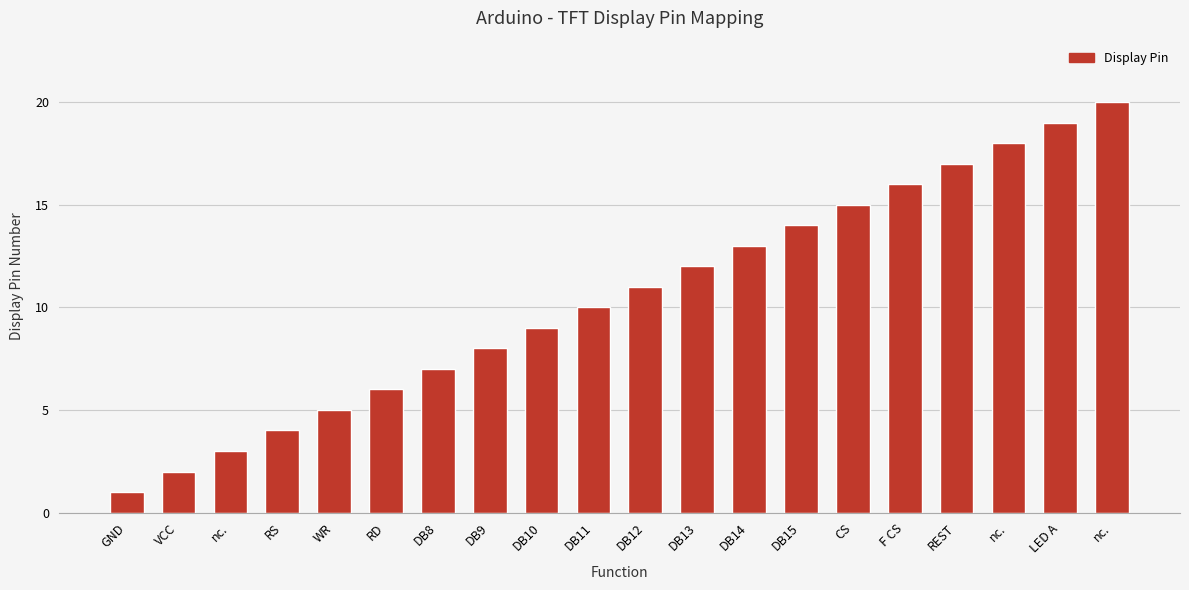

Reading left to right, extract all data points from this chart.

1	2	3	4	5	6	7	8	9	10	11	12	13	14	15	16	17	18	19	20